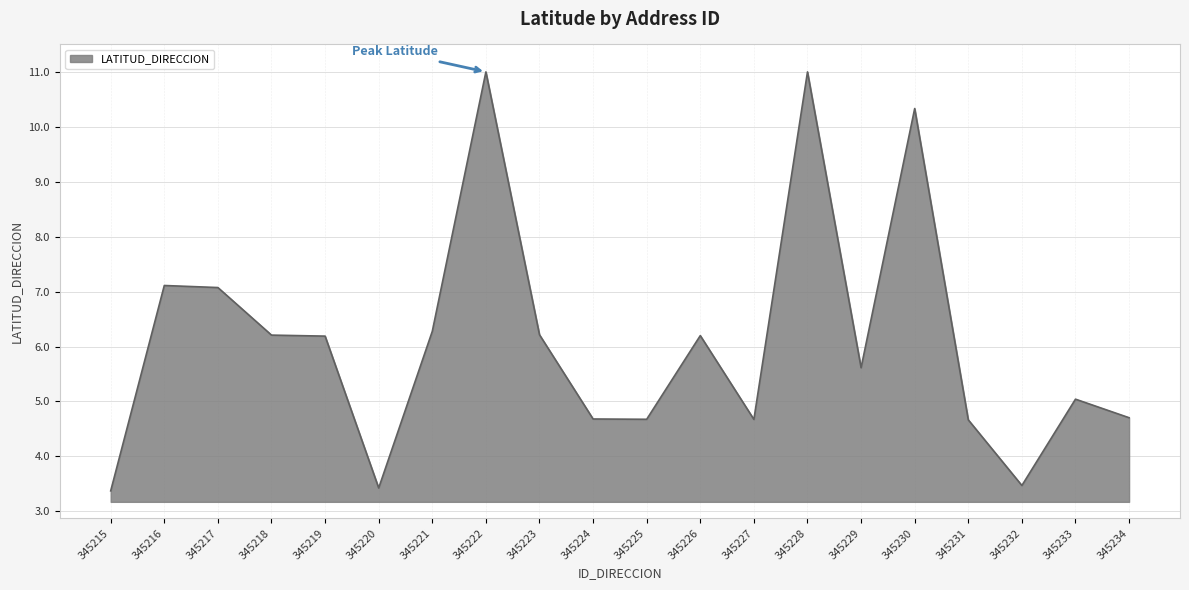

What is the smallest value displayed?

3.4